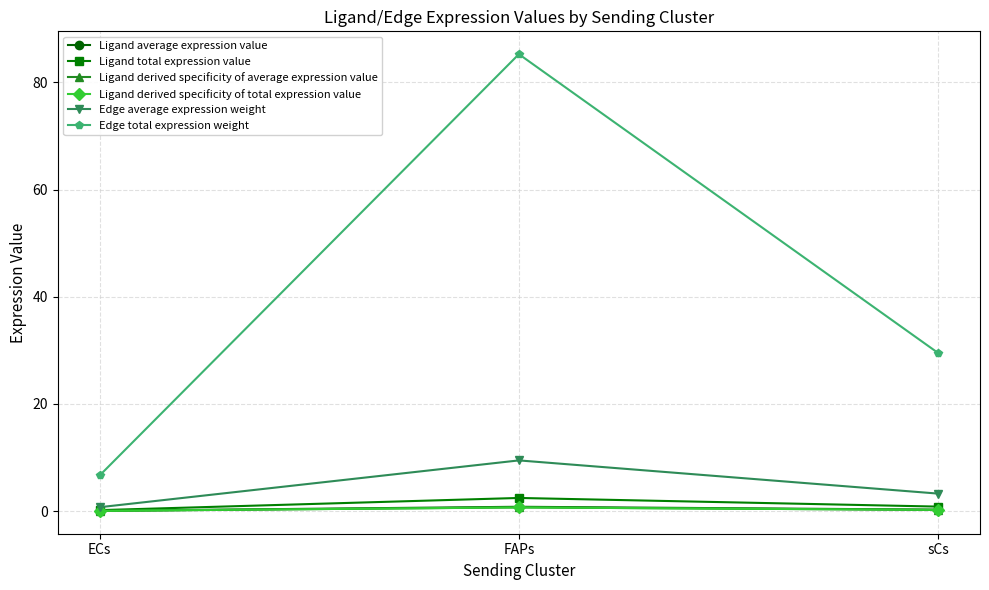

Rank the series at ECs from lowest to highest value.

Ligand derived specificity of average expression value, Ligand derived specificity of total expression value, Ligand average expression value, Ligand total expression value, Edge average expression weight, Edge total expression weight